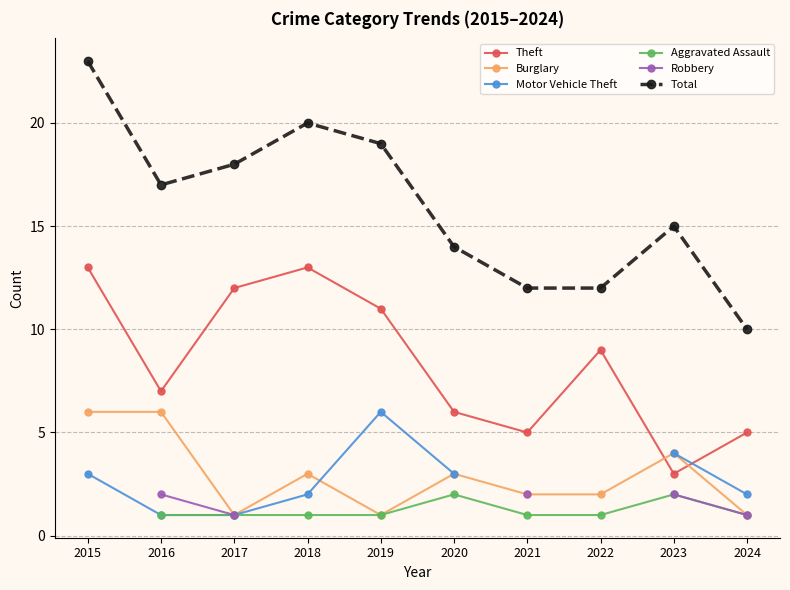

How many data points in Burglary are less than 3?

5